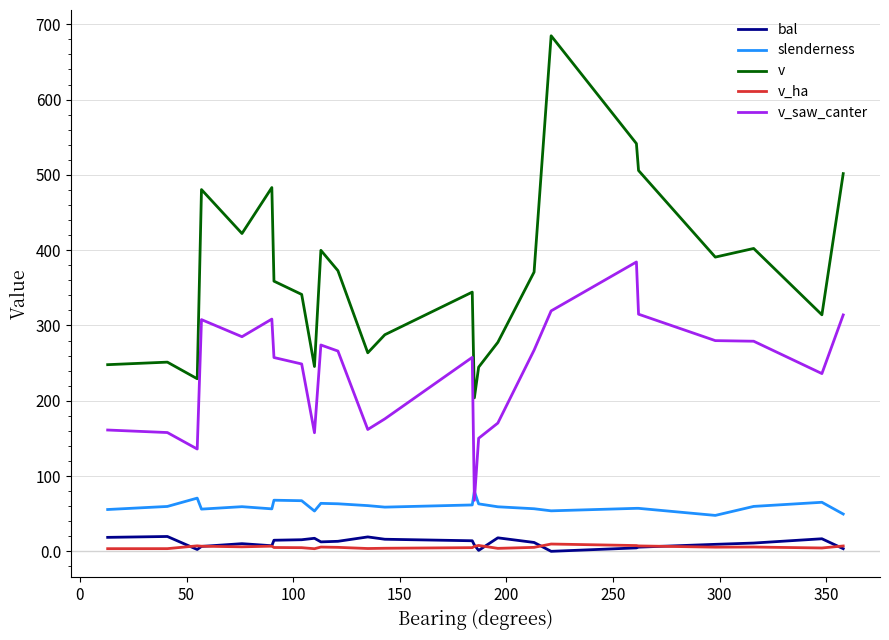

Which series has the widest spread of values?

v